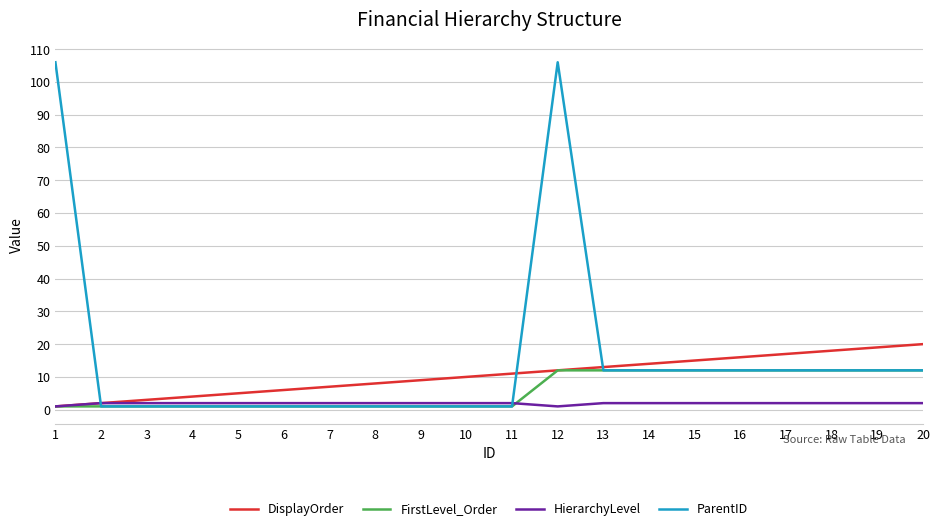

Which series has the largest total across all categories?

ParentID